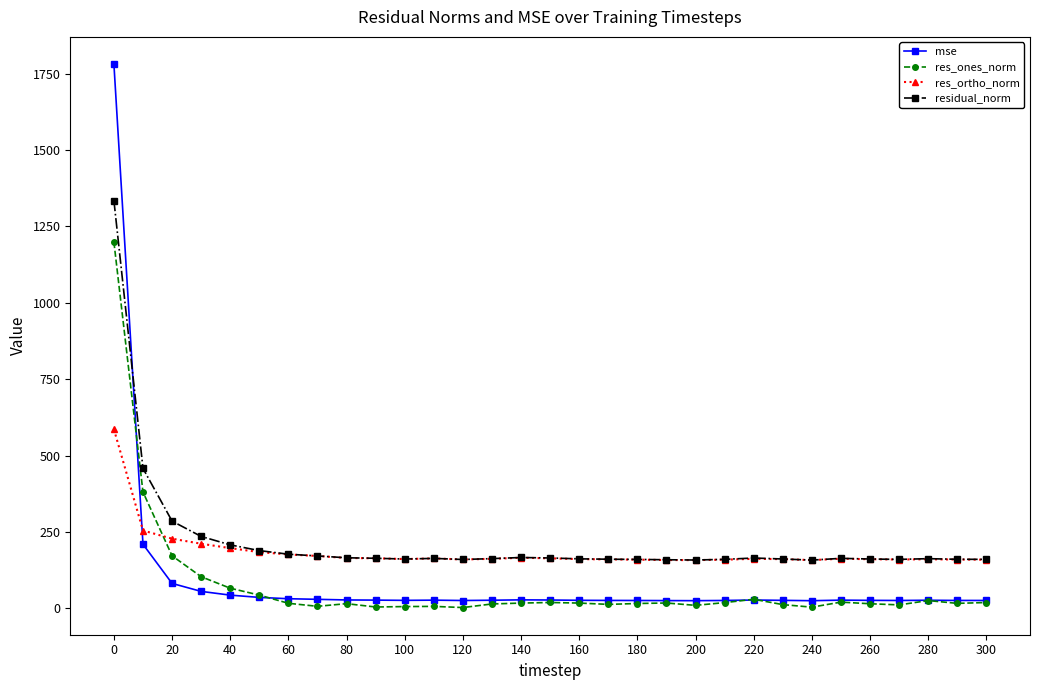

What is the difference between the maximum and minimum values in the residual_norm series?

1177.0